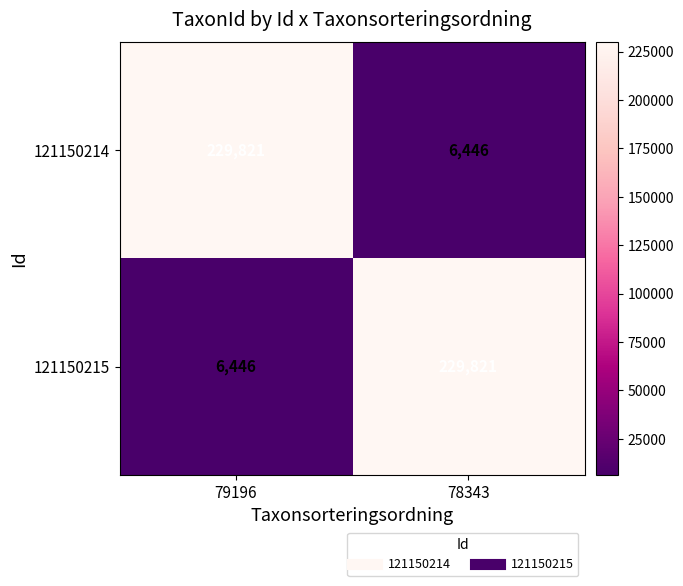

The 121150214 series shows 229821 at 79196. True or false?

True